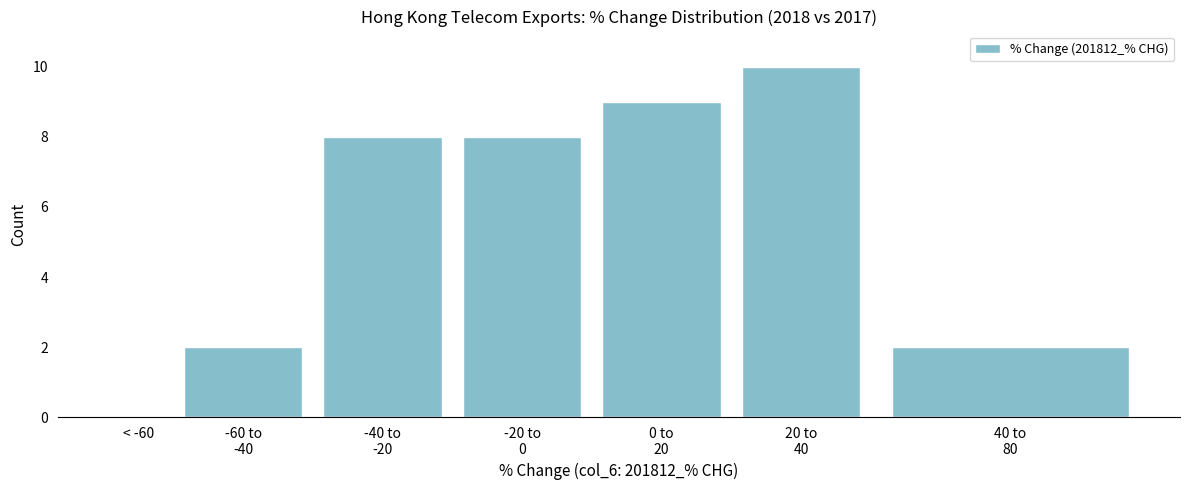

What is the greatest value displayed?

10